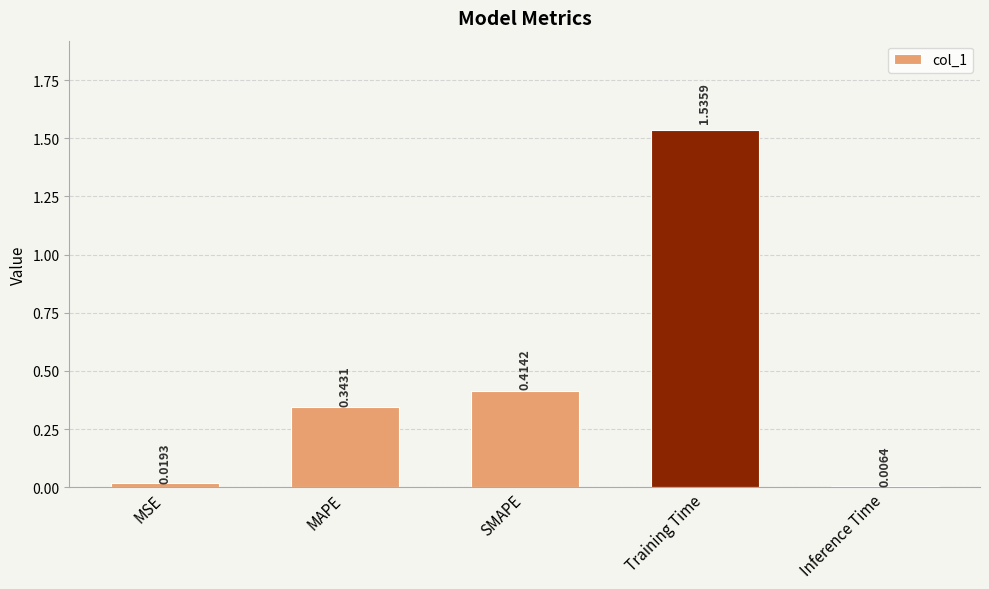

The chart shows a value of 0.7 at SMAPE. True or false?

False